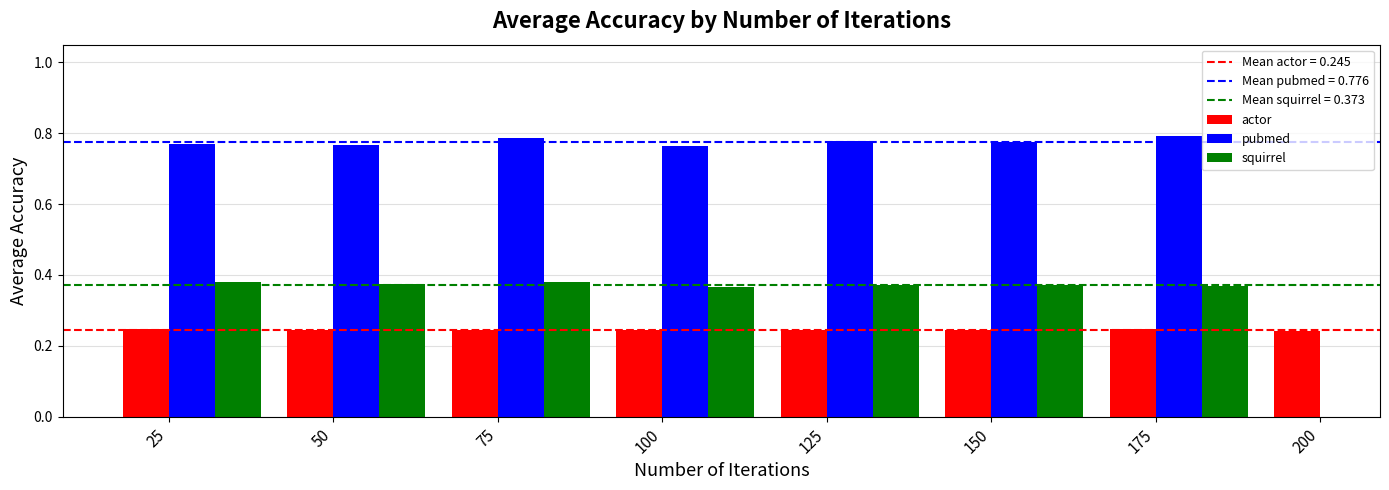

The actor series shows 0.2 at 125. True or false?

True